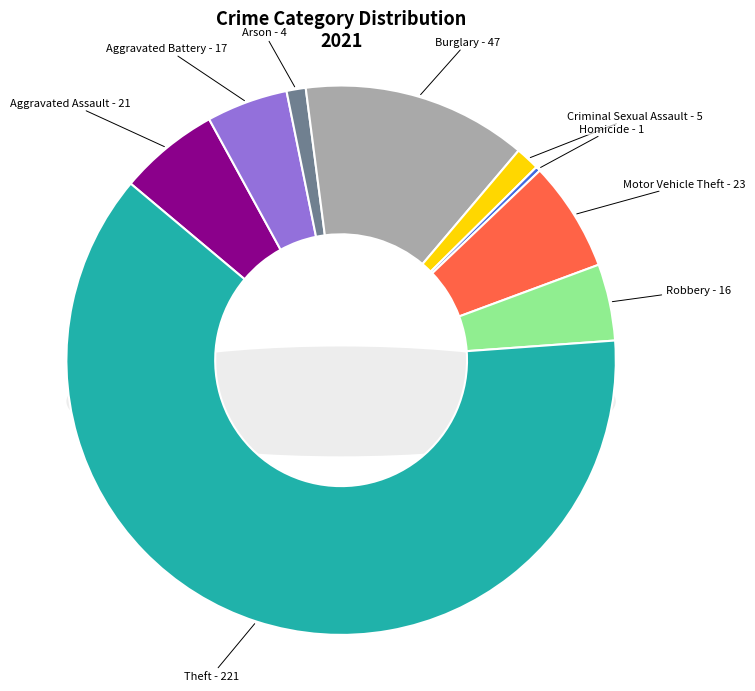

Which slice is the smallest?

Homicide